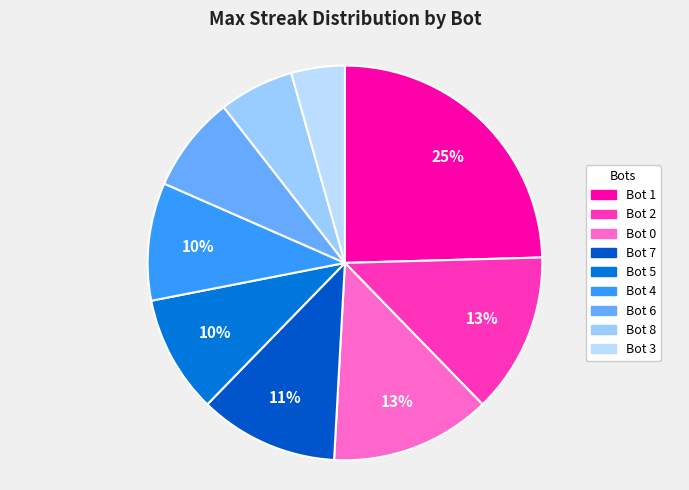

To the nearest percent, what percentage of the pie is Bot 1?

25%